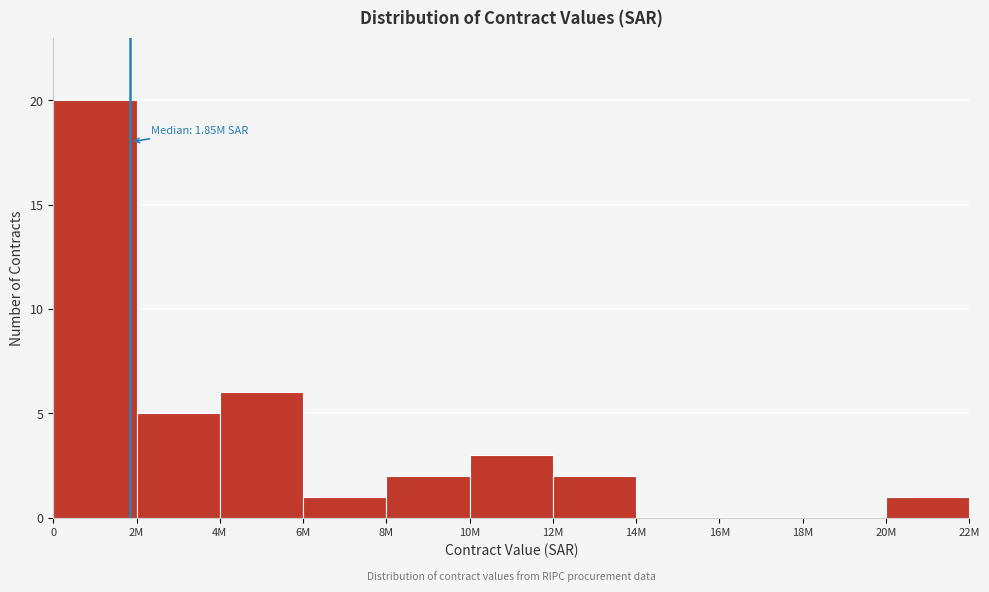

Reading right to left, extract all data points from this chart.

20M=1	18M=0	16M=0	14M=0	12M=2	10M=3	8M=2	6M=1	4M=6	2M=5	0=20